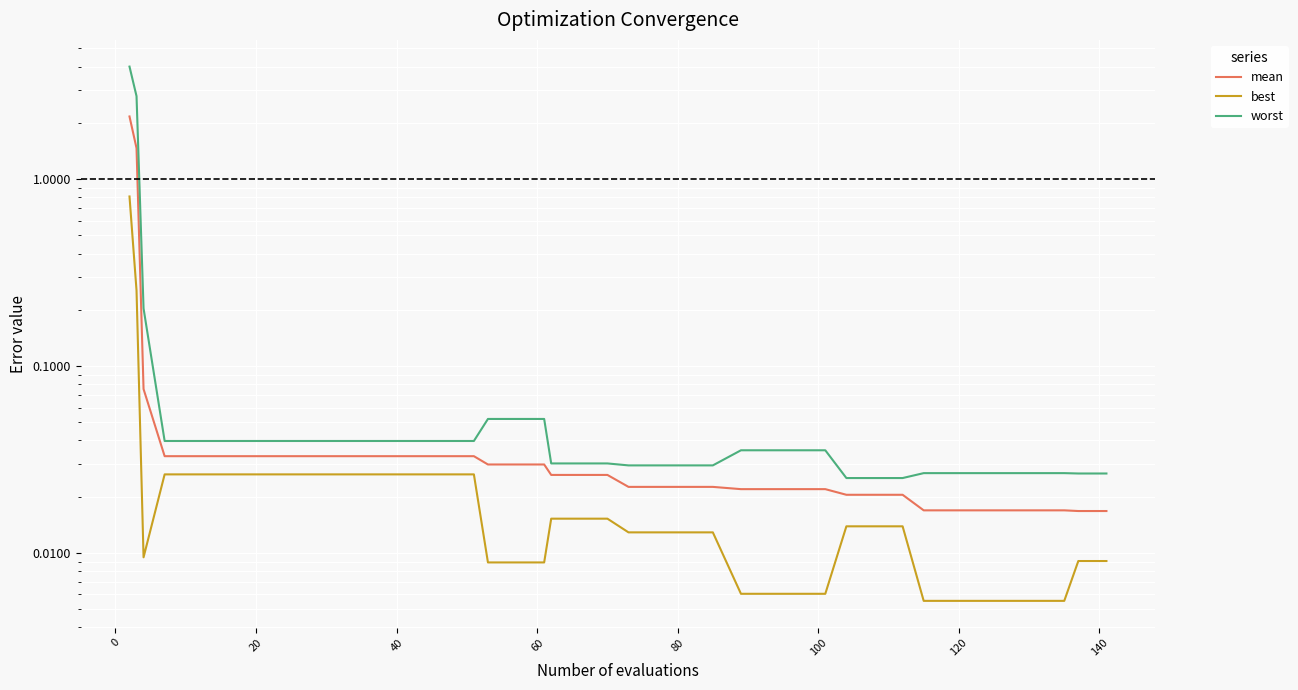

Reading right to left, transcribe all the data shown in this chart.

mean: 0.0	0.0	0.0	0.0	0.0	0.0	0.0	0.0	0.0	0.0	0.0	0.0	0.0	0.0	0.0	0.0	0.0	0.0	0.0	0.0	0.0	0.0	0.0	0.0	0.0	0.0	0.0	0.0	0.0	0.0	0.0	0.0	0.0	0.0	0.0	0.0	0.0	0.1	1.5	2.2
best: 0.0	0.0	0.0	0.0	0.0	0.0	0.0	0.0	0.0	0.0	0.0	0.0	0.0	0.0	0.0	0.0	0.0	0.0	0.0	0.0	0.0	0.0	0.0	0.0	0.0	0.0	0.0	0.0	0.0	0.0	0.0	0.0	0.0	0.0	0.0	0.0	0.0	0.0	0.3	0.8
worst: 0.0	0.0	0.0	0.0	0.0	0.0	0.0	0.0	0.0	0.0	0.0	0.0	0.0	0.0	0.0	0.0	0.0	0.0	0.0	0.0	0.0	0.0	0.1	0.1	0.1	0.0	0.0	0.0	0.0	0.0	0.0	0.0	0.0	0.0	0.0	0.0	0.0	0.2	2.8	4.0